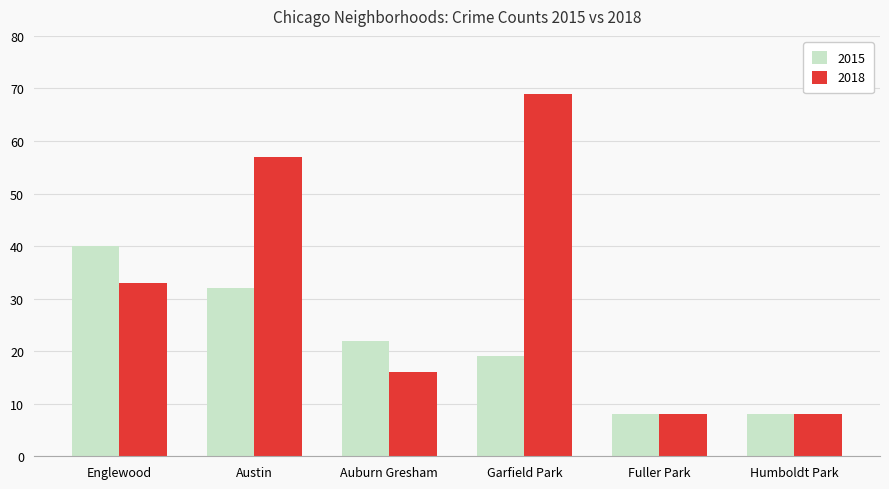

At Austin, list the series in order from largest to smallest.

2018, 2015